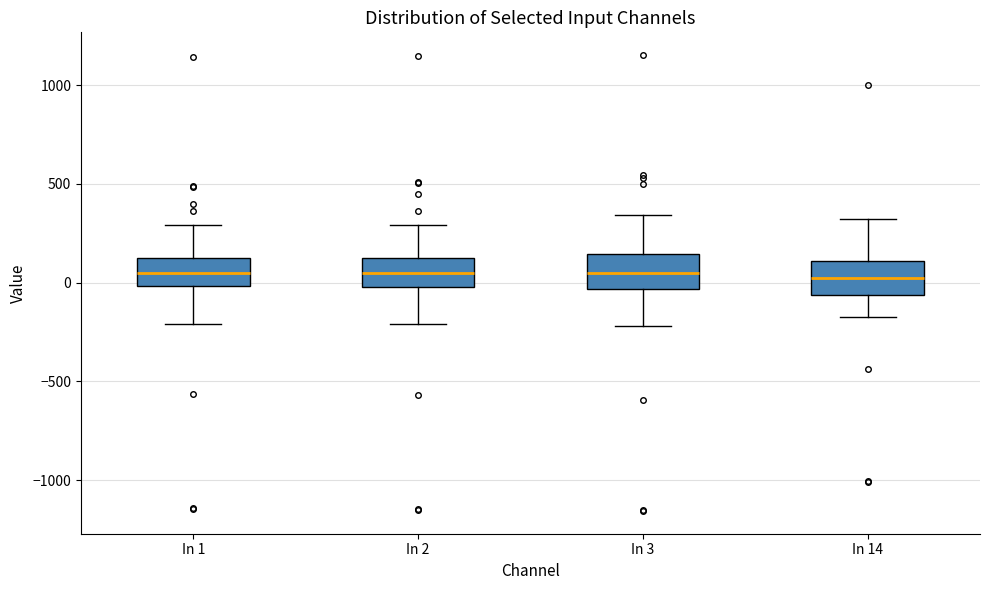

Reading left to right, transcribe this box plot: for each box, give where its median line is, the range the box spans, and where its two whiskers end, as read against the y-axis. The values are not printed on the chart, so give them approximately, as read against the axis.

In 1: median 50, box 0 to 100, whiskers -200 to 300
In 2: median 50, box 0 to 100, whiskers -200 to 300
In 3: median 50, box -50 to 150, whiskers -200 to 350
In 14: median 0, box -50 to 100, whiskers -150 to 300